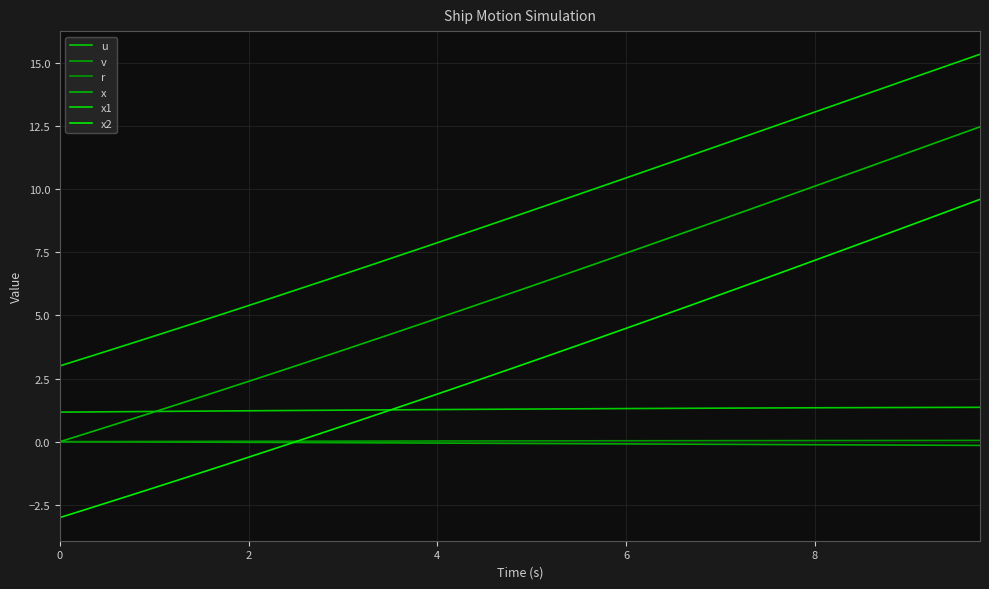

True or false: x1 has more than 0 interior local peaks.

False